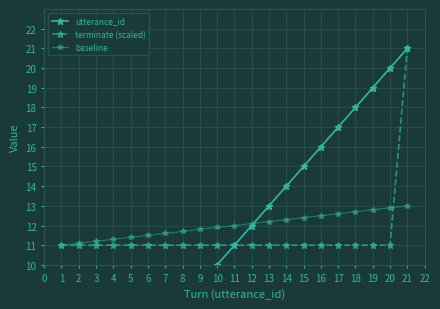

What is the difference between the highest and lowest values at 6?

5.5